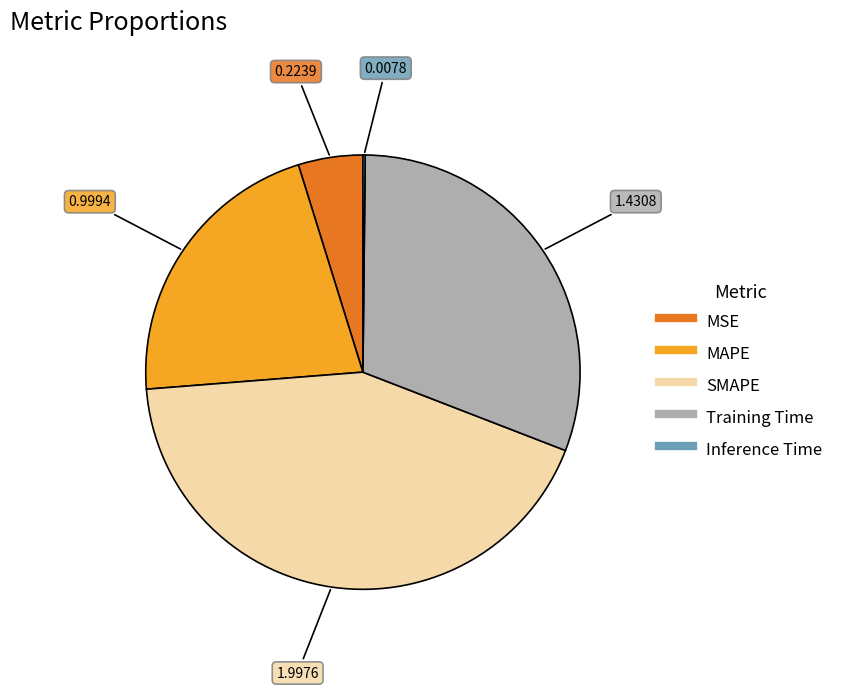

Which slice is the largest?

SMAPE